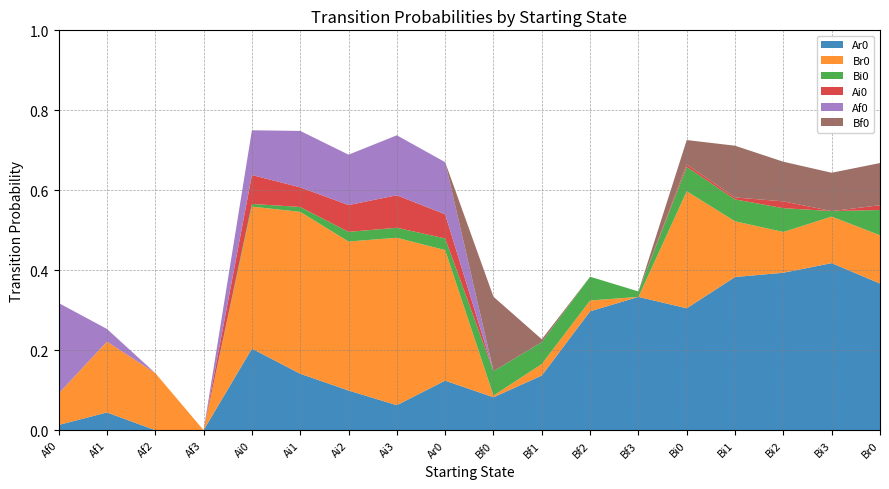

Reading left to right, list all the values displayed in this chart.

Ar0: Af0=0.0	Af1=0.0	Af2=0.0	Af3=0.0	Ai0=0.2	Ai1=0.1	Ai2=0.1	Ai3=0.1	Ar0=0.1	Bf0=0.1	Bf1=0.1	Bf2=0.3	Bf3=0.3	Bi0=0.3	Bi1=0.4	Bi2=0.4	Bi3=0.4	Br0=0.4
Br0: Af0=0.1	Af1=0.2	Af2=0.1	Af3=0.0	Ai0=0.4	Ai1=0.4	Ai2=0.4	Ai3=0.4	Ar0=0.3	Bf0=0.0	Bf1=0.0	Bf2=0.0	Bf3=0.0	Bi0=0.3	Bi1=0.1	Bi2=0.1	Bi3=0.1	Br0=0.1
Bi0: Af0=0.0	Af1=0.0	Af2=0.0	Af3=0.0	Ai0=0.0	Ai1=0.0	Ai2=0.0	Ai3=0.0	Ar0=0.0	Bf0=0.1	Bf1=0.1	Bf2=0.1	Bf3=0.0	Bi0=0.1	Bi1=0.1	Bi2=0.1	Bi3=0.0	Br0=0.1
Ai0: Af0=0.0	Af1=0.0	Af2=0.0	Af3=0.0	Ai0=0.1	Ai1=0.0	Ai2=0.1	Ai3=0.1	Ar0=0.1	Bf0=0.0	Bf1=0.0	Bf2=0.0	Bf3=0.0	Bi0=0.0	Bi1=0.0	Bi2=0.0	Bi3=0.0	Br0=0.0
Af0: Af0=0.2	Af1=0.0	Af2=0.0	Af3=0.0	Ai0=0.1	Ai1=0.1	Ai2=0.1	Ai3=0.1	Ar0=0.1	Bf0=0.0	Bf1=0.0	Bf2=0.0	Bf3=0.0	Bi0=0.0	Bi1=0.0	Bi2=0.0	Bi3=0.0	Br0=0.0
Bf0: Af0=0.0	Af1=0.0	Af2=0.0	Af3=0.0	Ai0=0.0	Ai1=0.0	Ai2=0.0	Ai3=0.0	Ar0=0.0	Bf0=0.2	Bf1=0.0	Bf2=0.0	Bf3=0.0	Bi0=0.1	Bi1=0.1	Bi2=0.1	Bi3=0.1	Br0=0.1